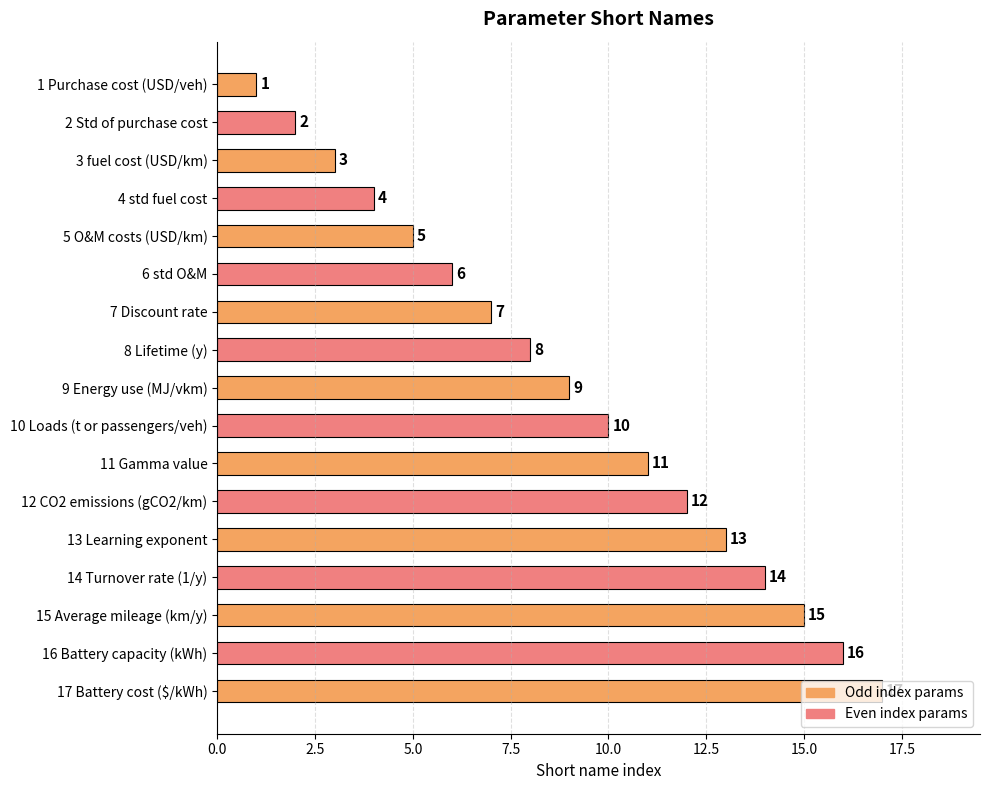

How many categories are shown in the chart?

17